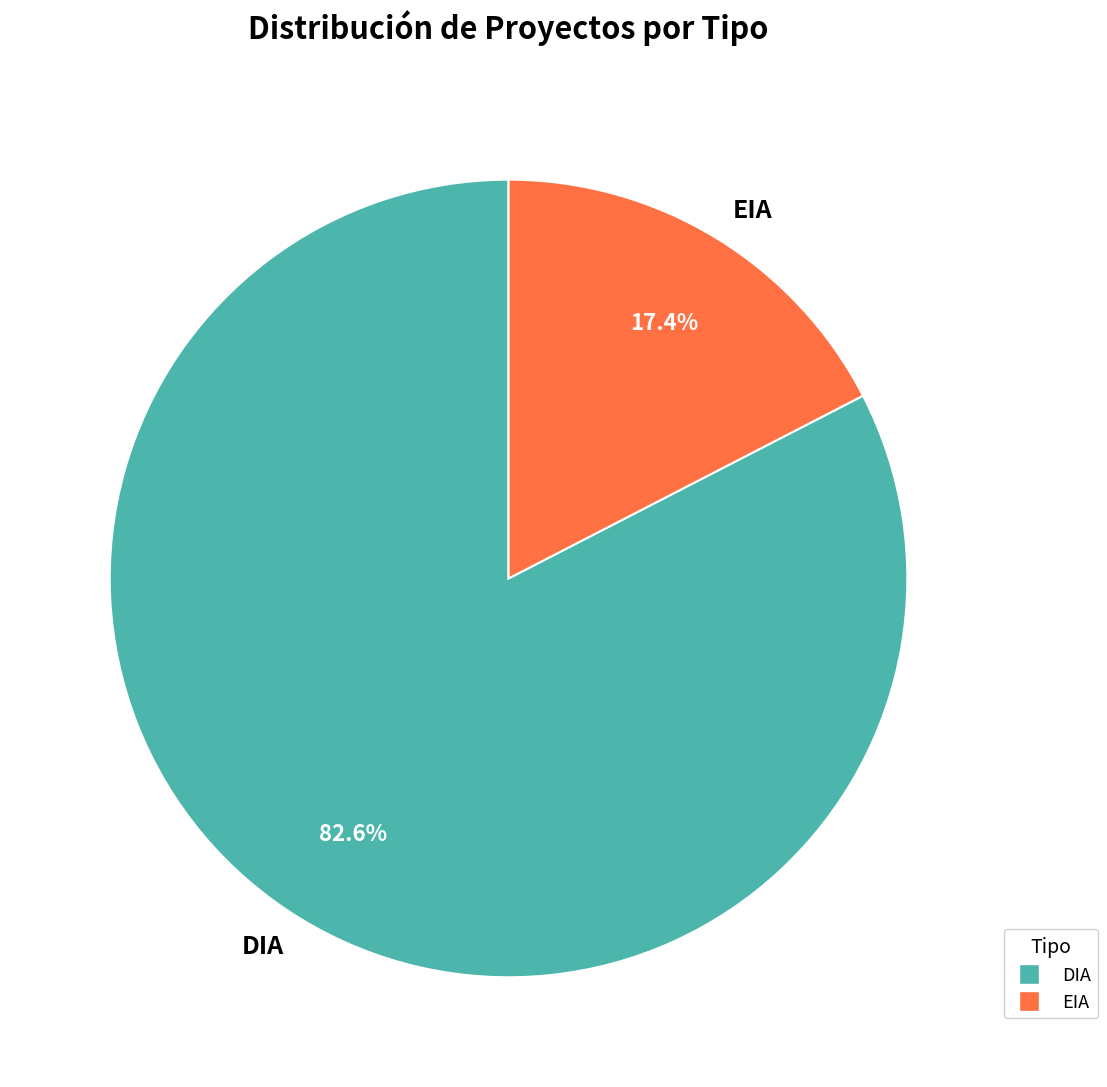

To the nearest percent, what is the average slice percentage?

50%